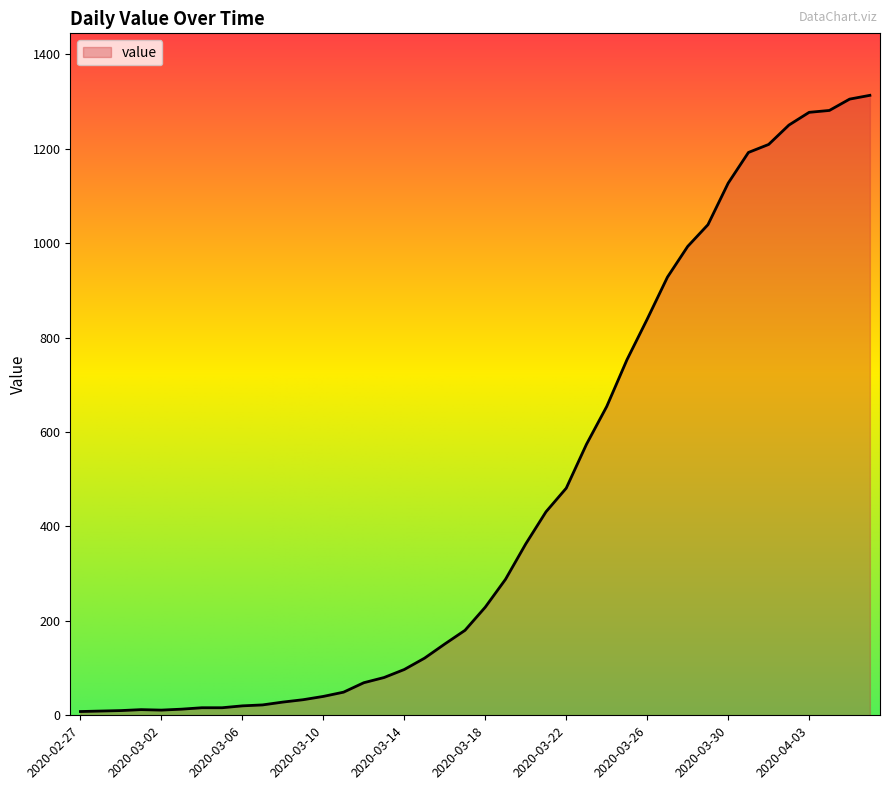

What is the difference between the maximum and minimum values?

1305